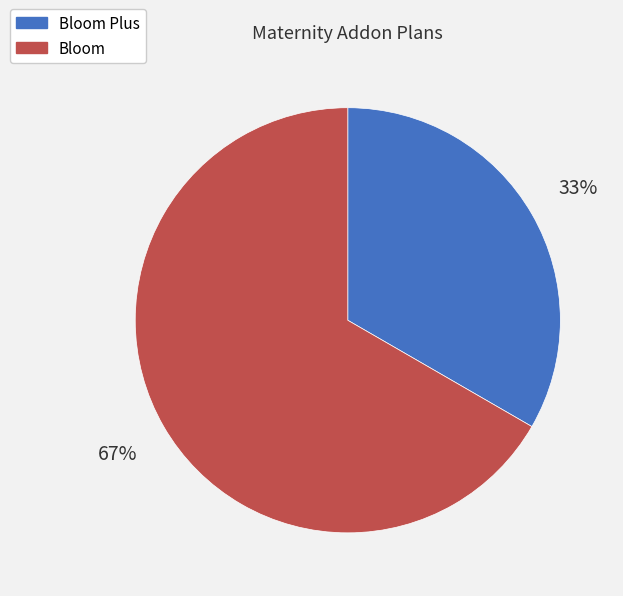

To the nearest percent, what percentage of the pie is Bloom Plus?

33%